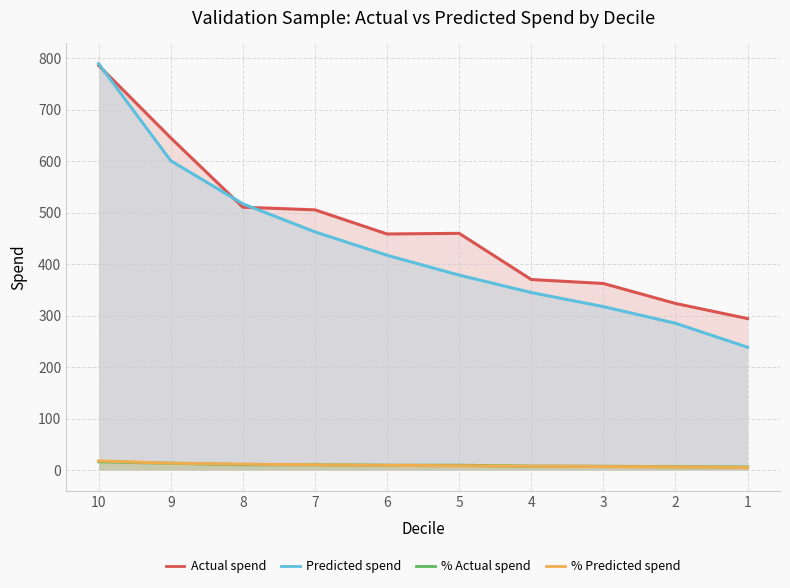

What are all the series names shown in the legend?

Actual spend, Predicted spend, % Actual spend, % Predicted spend